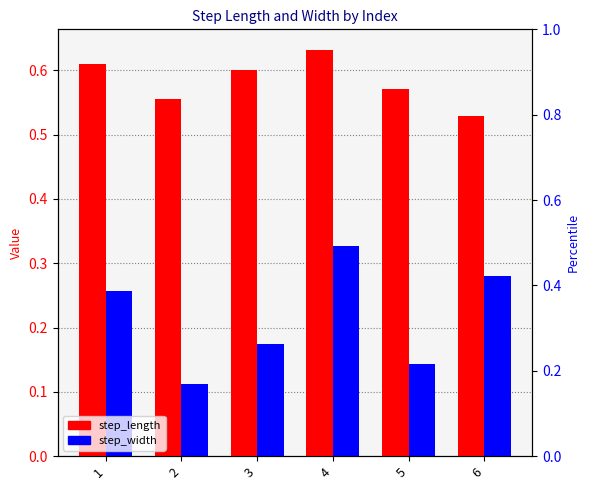

True or false: step_width has a value of 0.3 at 1.

True